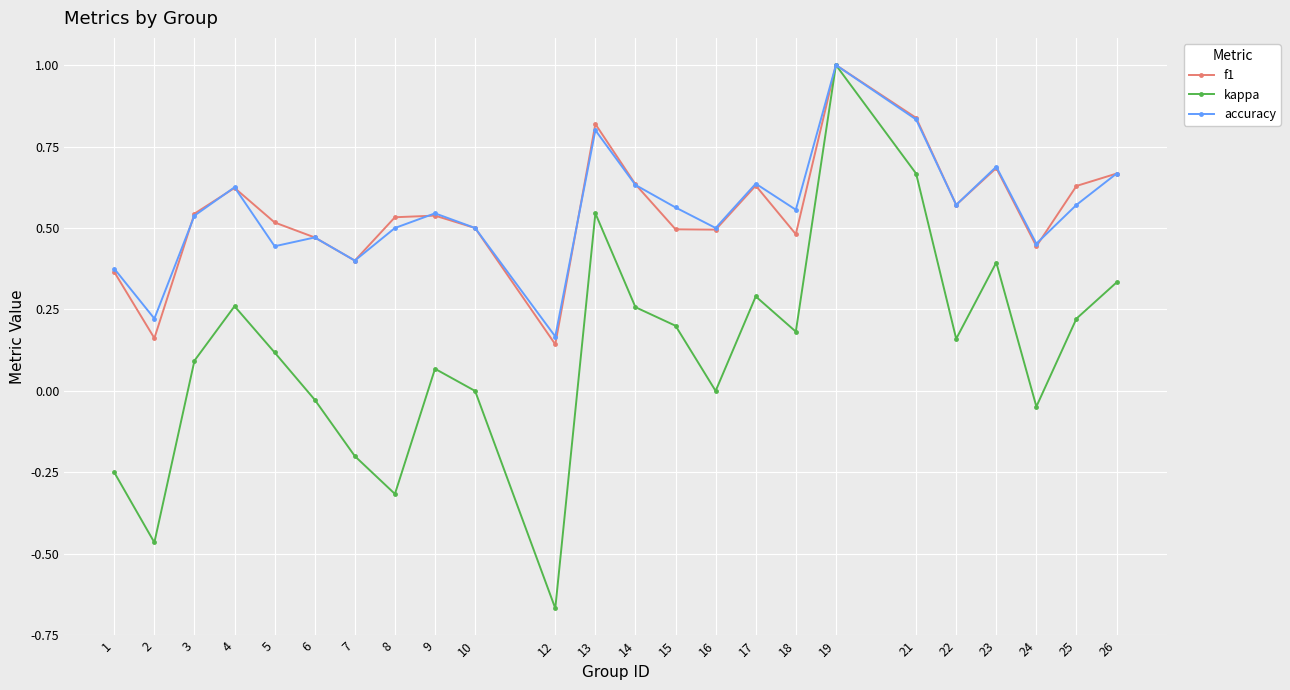

Which category has the highest value in the f1 series?

19